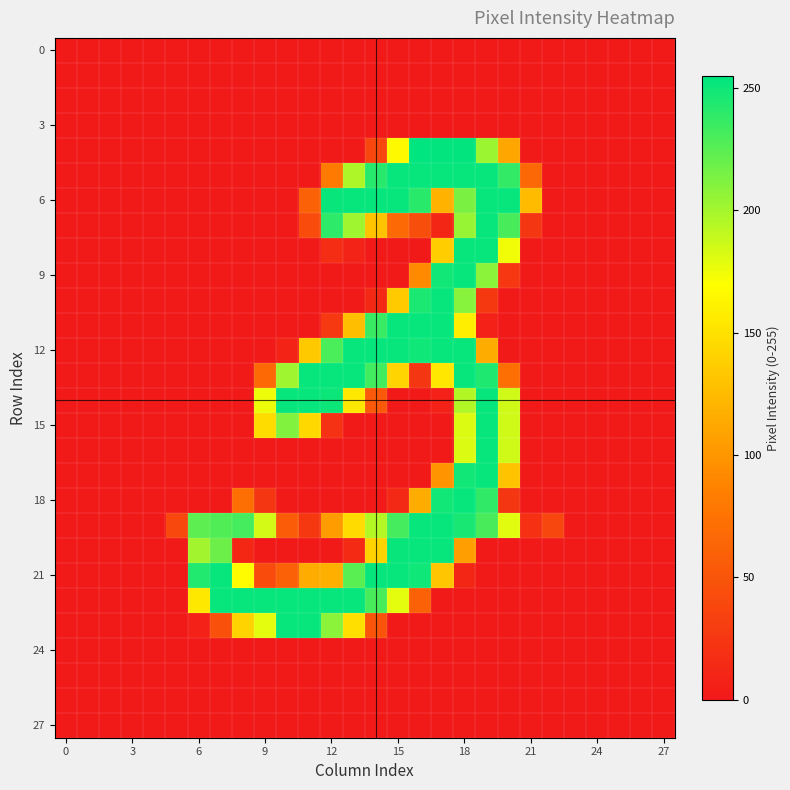

What is the greatest value displayed?

255